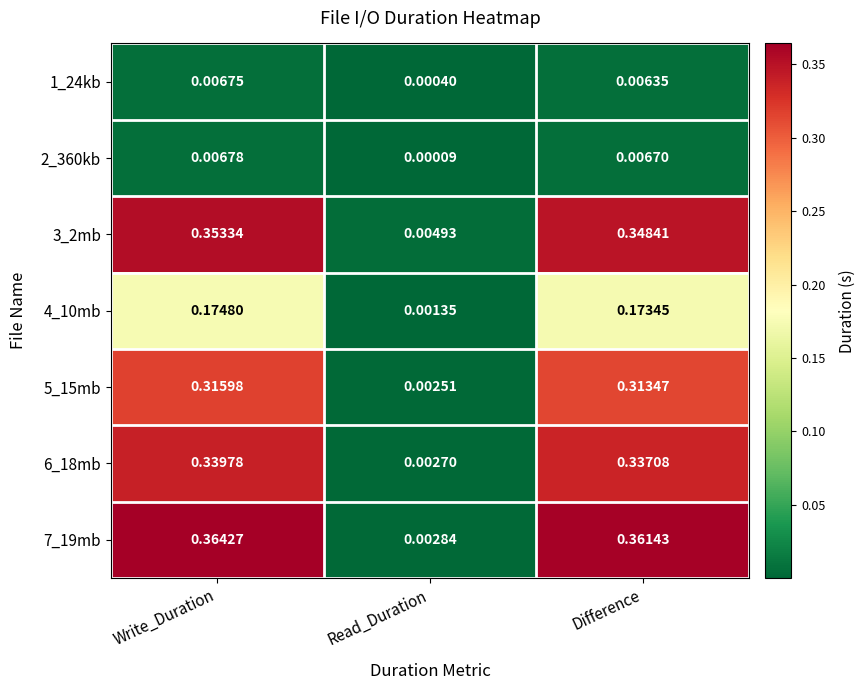

At which label is 1_24kb closest to 0?

Read_Duration